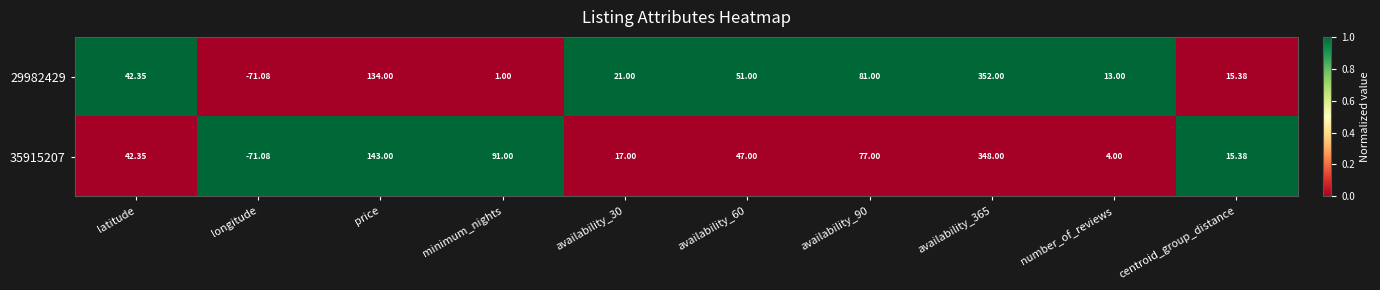

Is the value of 29982429 at latitude greater than the value of 35915207 at centroid_group_distance?

Yes